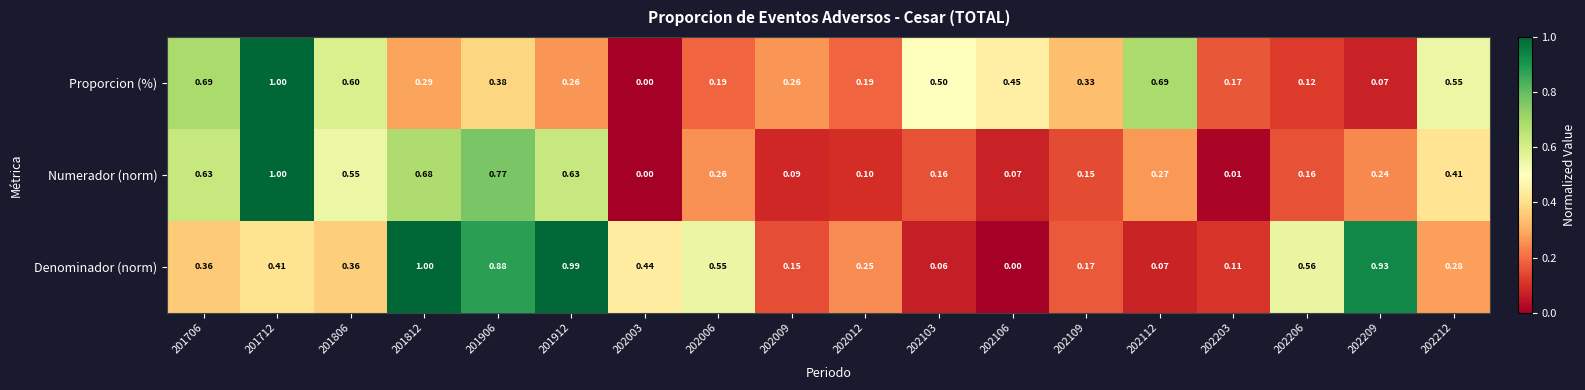

Which series has the largest total across all categories?

Denominador (norm)